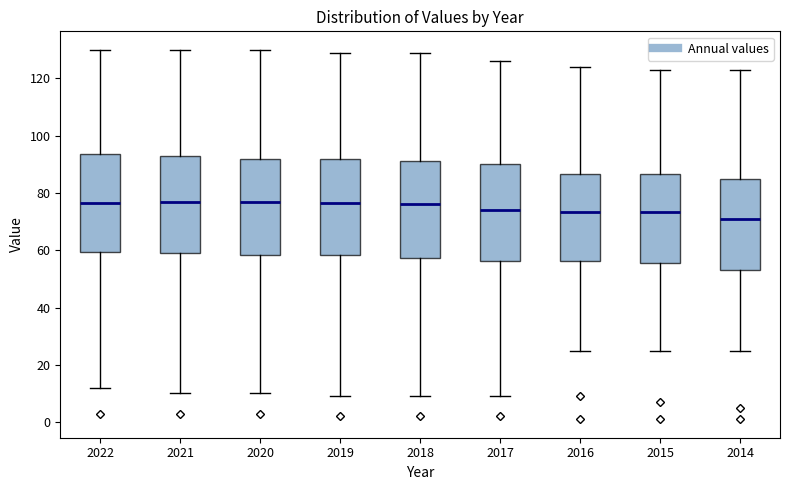

Reading left to right, read every box against the y-axis: the position of its median line, the range the box covers, and the ends of its whiskers. The values are not printed on the chart, so give them approximately, as read against the axis.

2022: median 76, box 60 to 94, whiskers 12 to 130
2021: median 78, box 60 to 92, whiskers 10 to 130
2020: median 78, box 58 to 92, whiskers 10 to 130
2019: median 76, box 58 to 92, whiskers 10 to 130
2018: median 76, box 58 to 92, whiskers 10 to 130
2017: median 74, box 56 to 90, whiskers 10 to 126
2016: median 74, box 56 to 86, whiskers 26 to 124
2015: median 74, box 56 to 86, whiskers 26 to 124
2014: median 72, box 54 to 84, whiskers 26 to 124